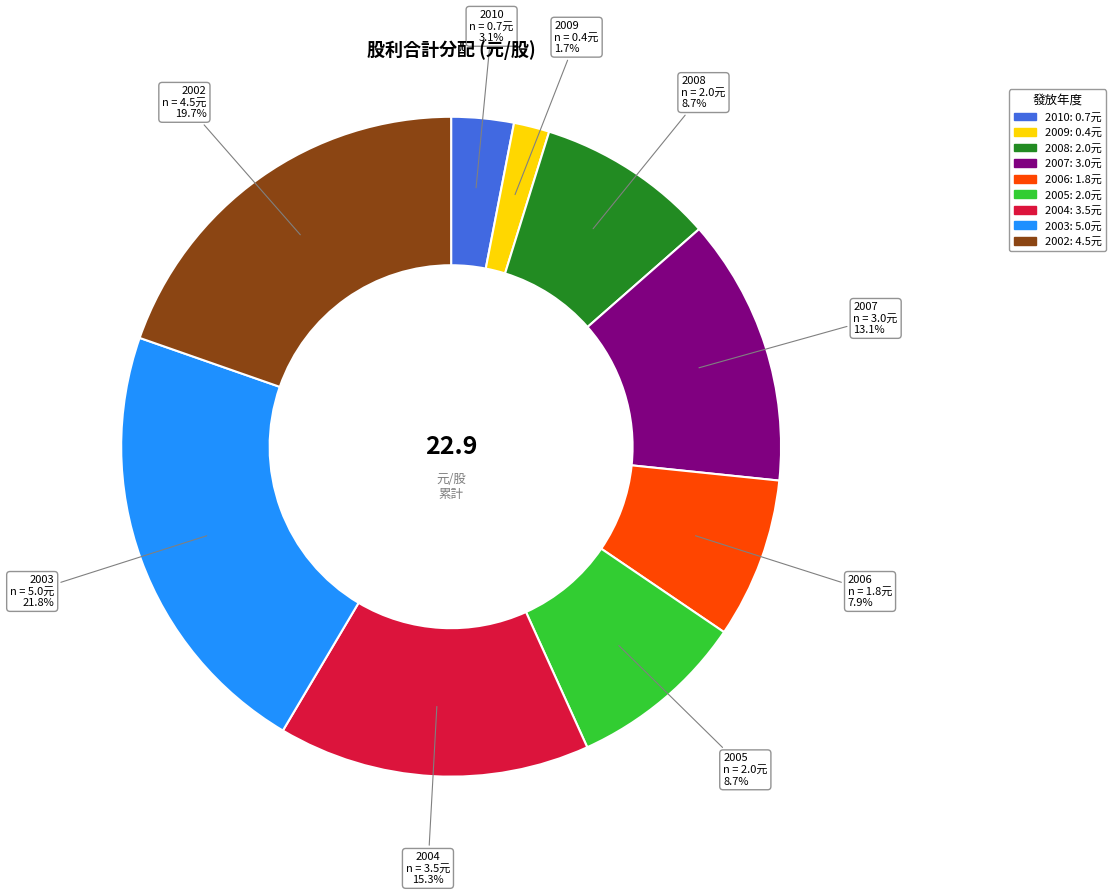

Does 2002 represent more than half of the total?

No